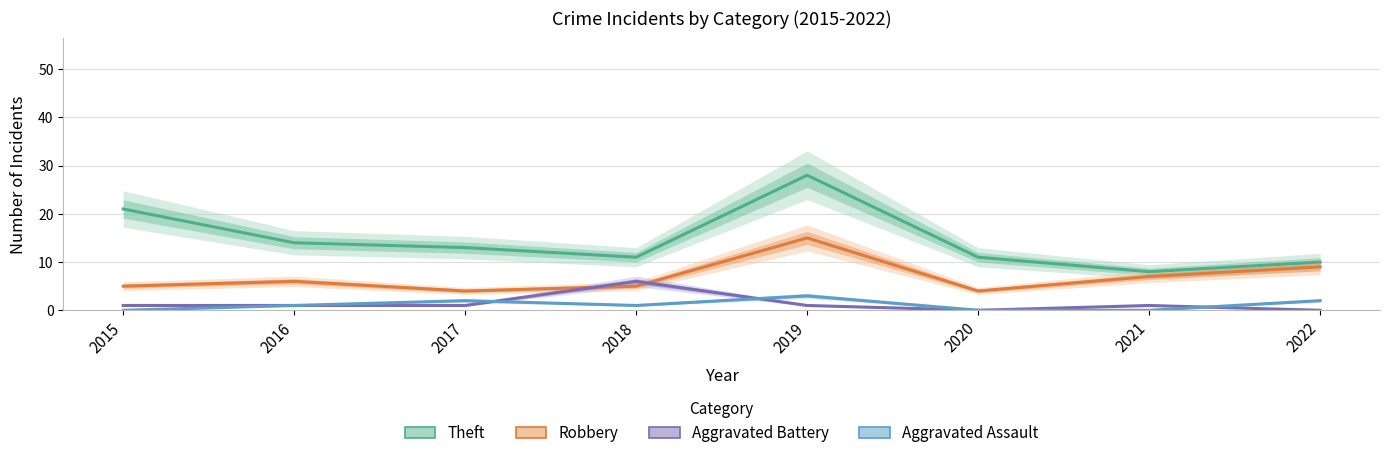

Which label corresponds to the largest value in the chart?

2019